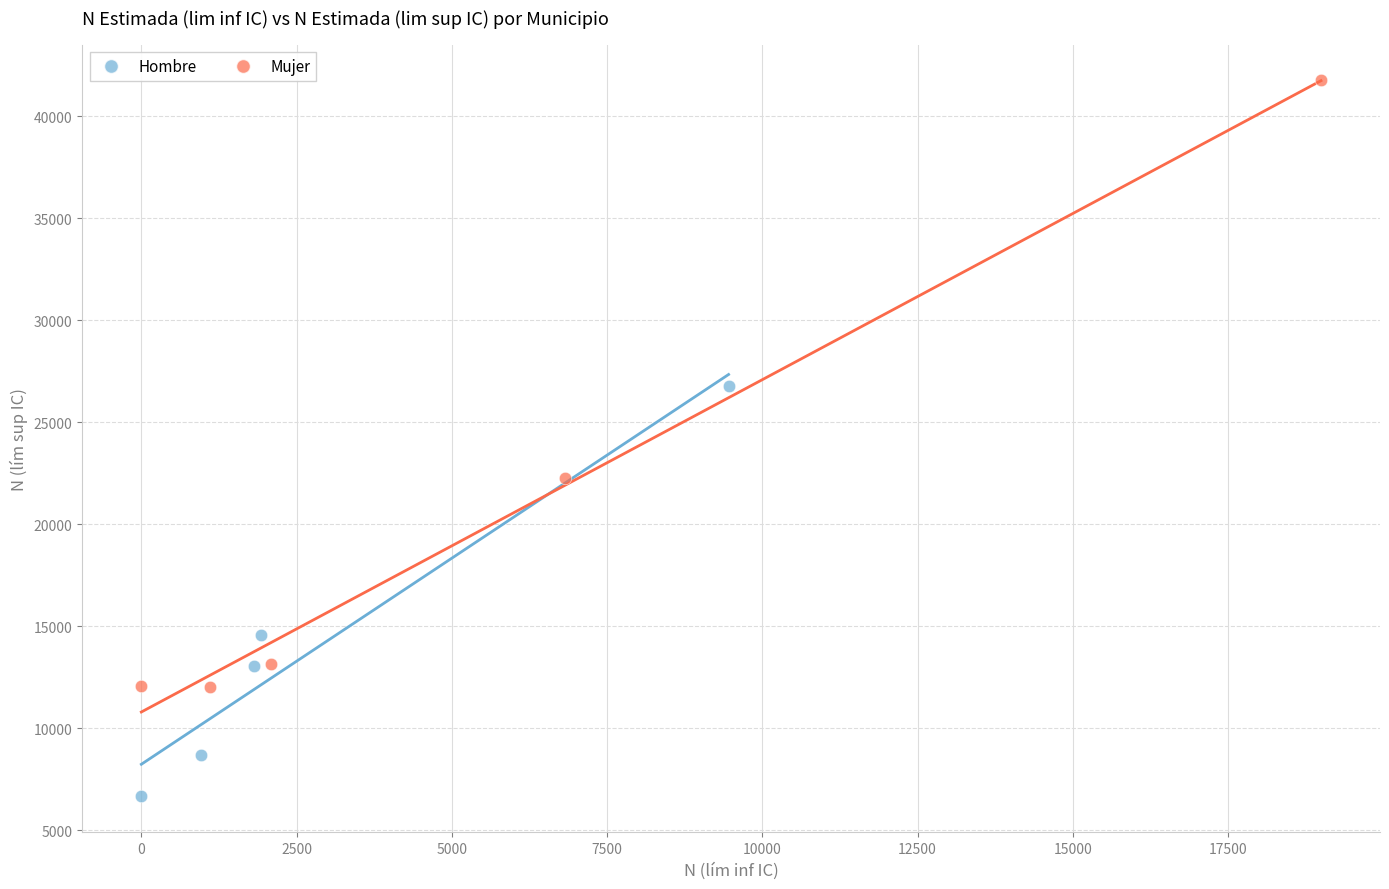

Which series reaches the maximum Y coordinate?

Mujer